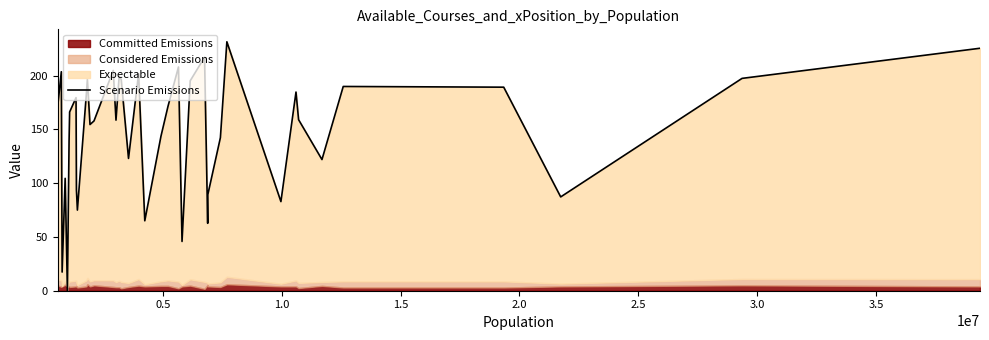

What is the sum of all values?

5937.8